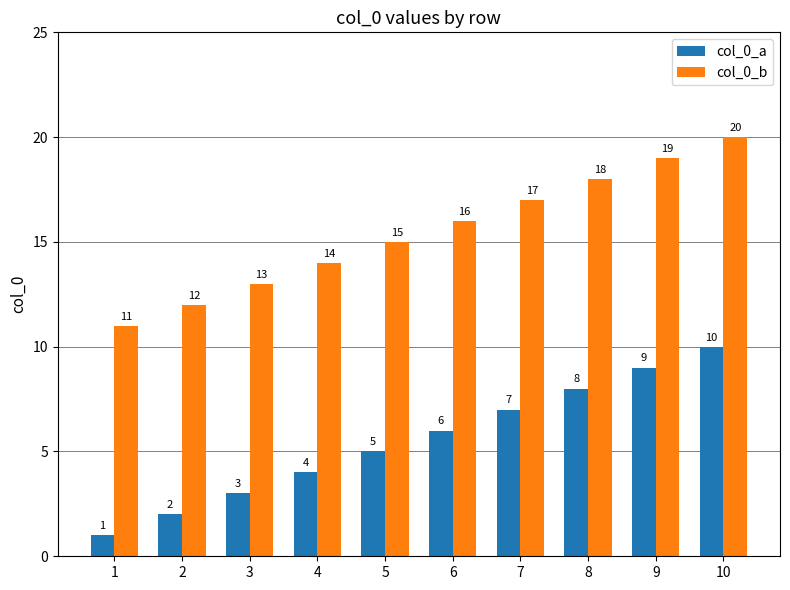

Rank the series by their average value, from lowest to highest.

col_0_a, col_0_b